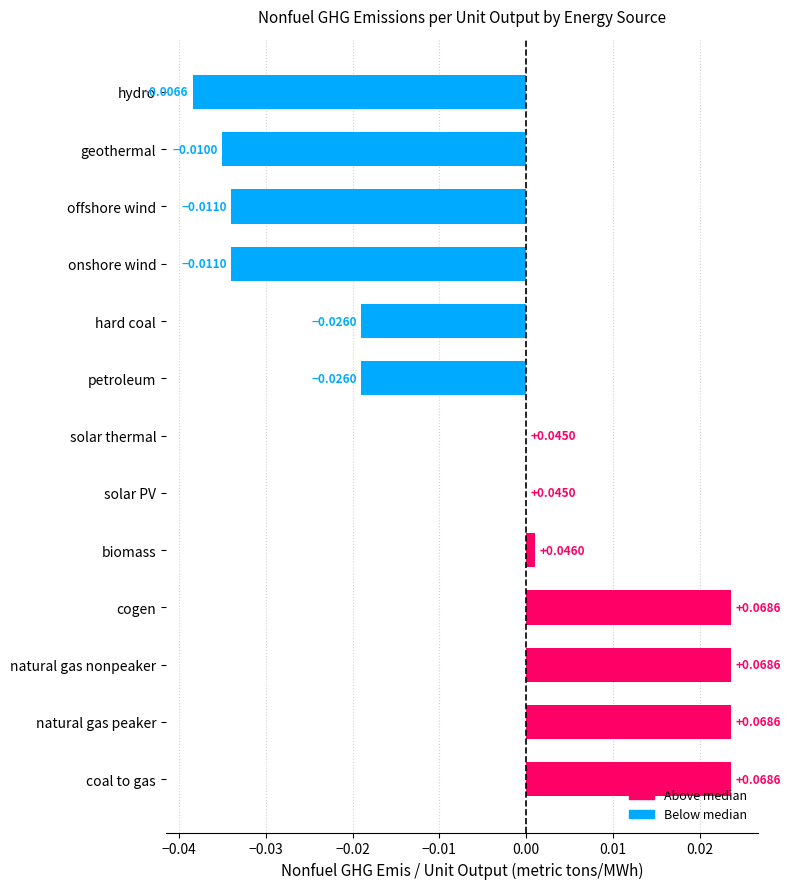

Which has a higher value, hard coal or natural gas peaker?

natural gas peaker